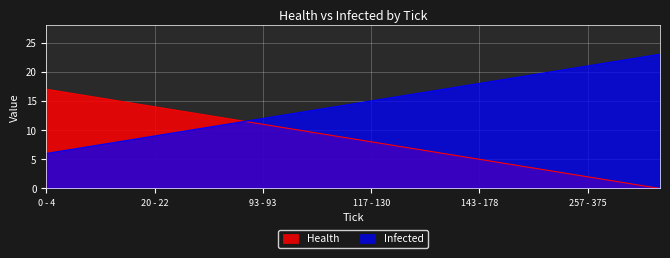

What is the sum of the Health values at 140 - 142 and 0 - 4?

23